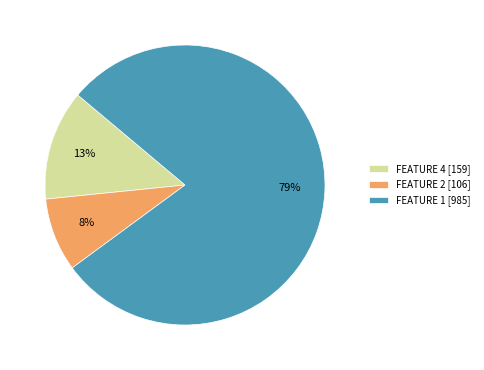

Count the number of slices in the pie.

3